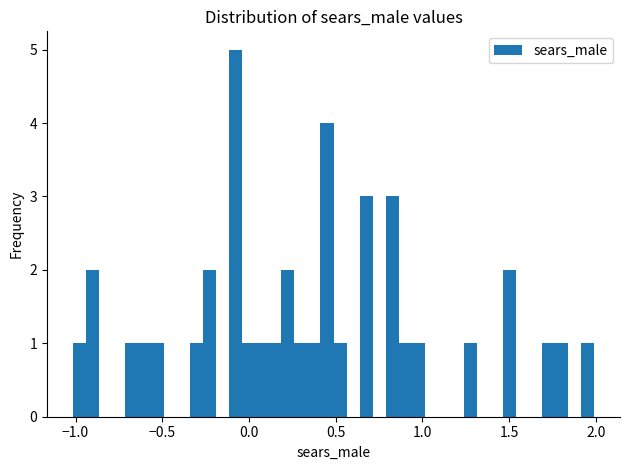

Around what value on the x-axis is the tallest bar? Give the approximate position of its centre, as read against the axis.

-0.10